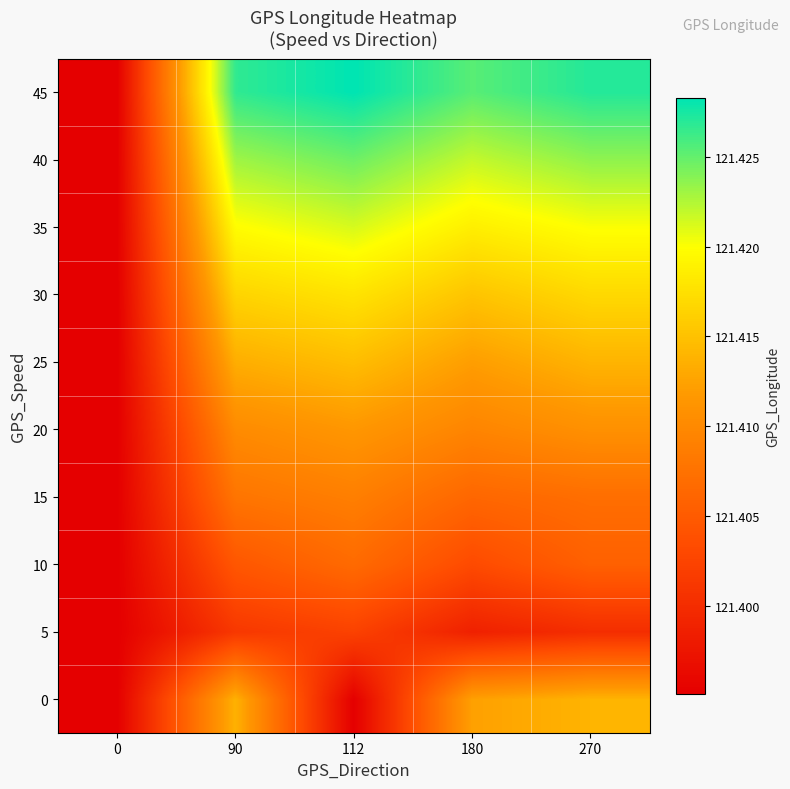

At how many categories does at least one series exceed 121?

5